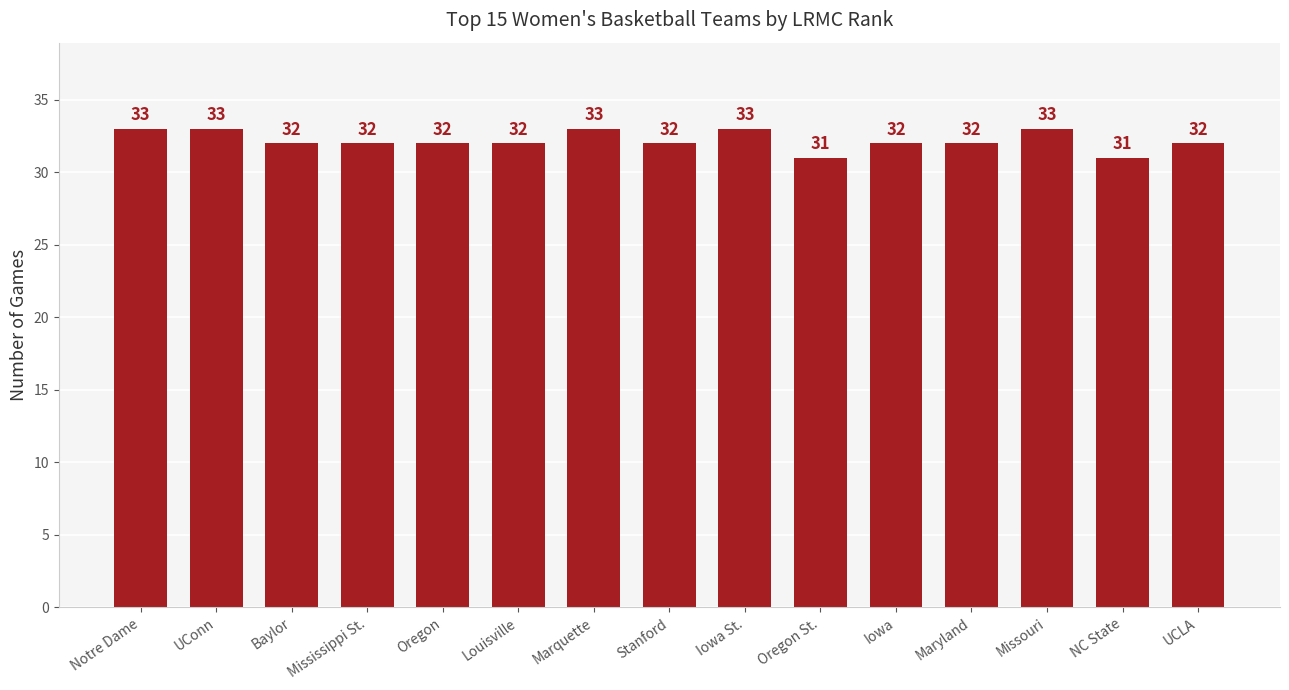

What is the ratio of the value at Iowa St. to the value at UConn?

1.0